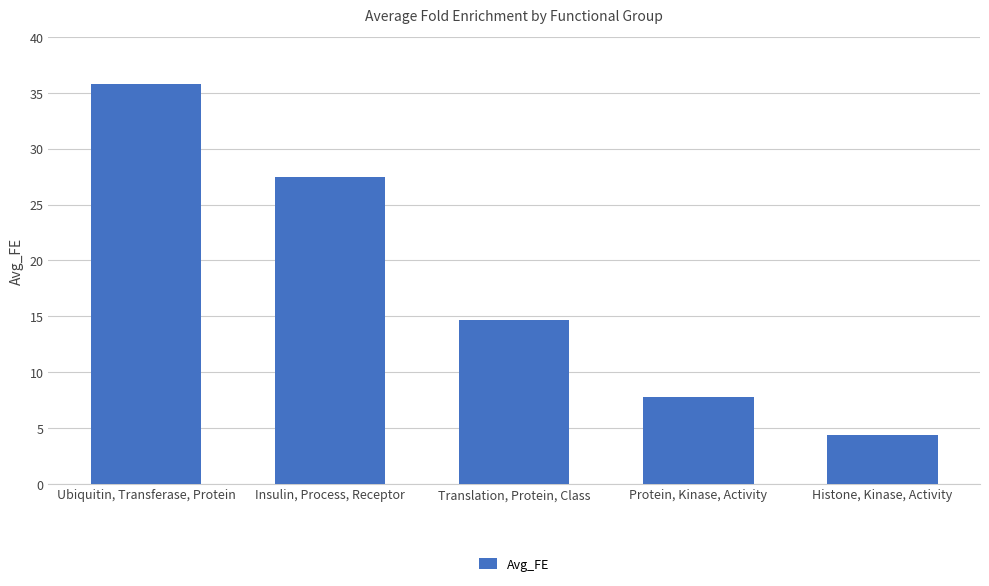

Reading left to right, extract all data points from this chart.

35.8	27.4	14.7	7.7	4.4